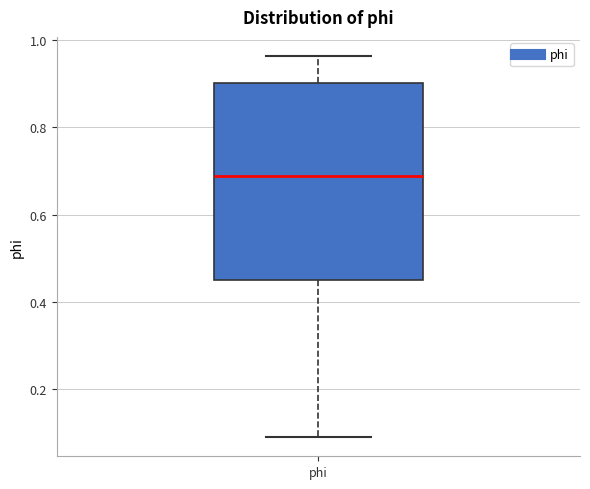

Read this box plot against the y-axis: the position of the median line, the range covered by the box, and the ends of both whiskers. The values are not printed on the chart, so give them approximately, as read against the axis.

median 0.68, box 0.46 to 0.90, whiskers 0.08 to 0.96